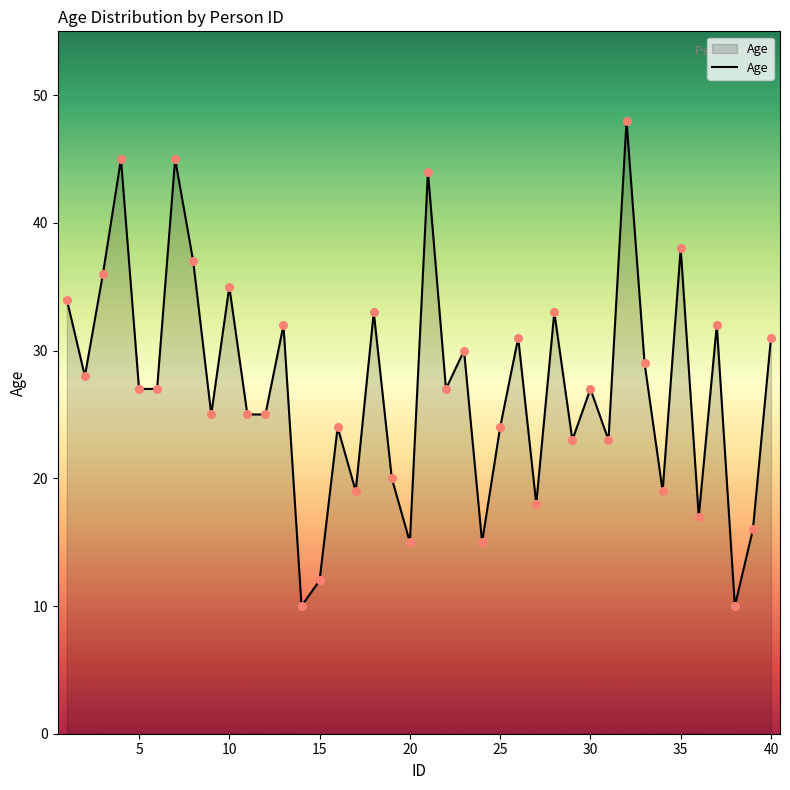

What is the maximum value shown in the chart?

48